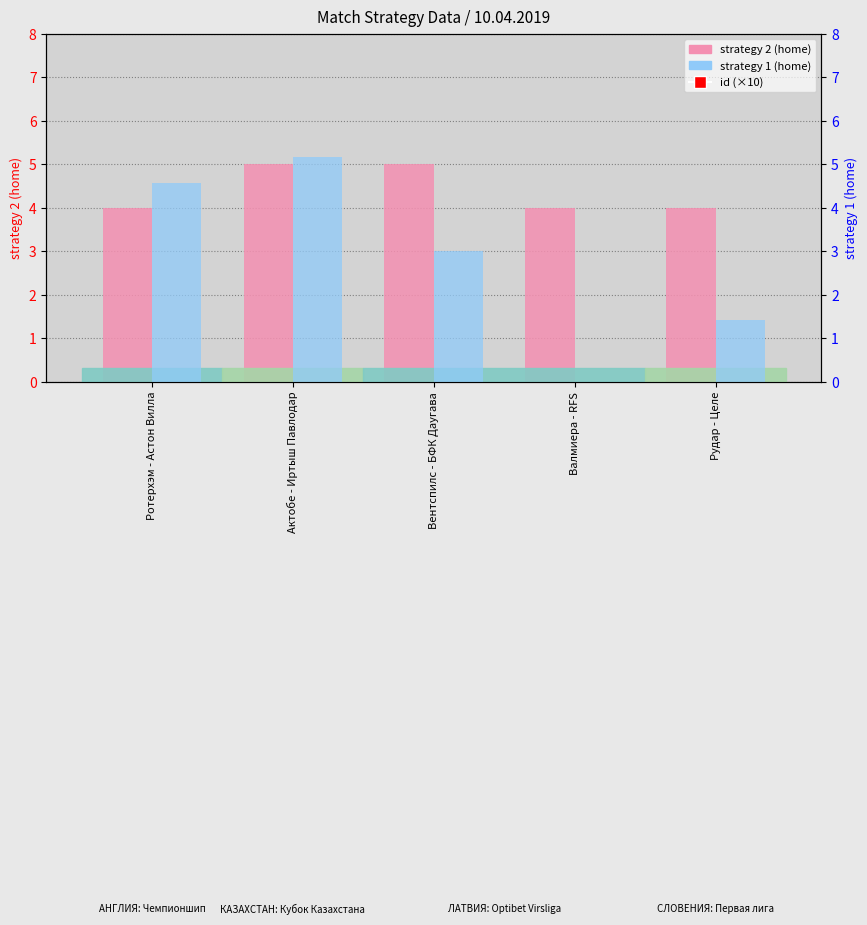

Reading left to right, list all the values displayed in this chart.

strategy 2 (home): Ротерхэм - Астон Вилла=4.0	Актобе - Иртыш Павлодар=5.0	Вентспилс - БФК Даугава=5.0	Валмиера - RFS=4.0	Рудар - Целе=4.0
strategy 1 (home): Ротерхэм - Астон Вилла=4.6	Актобе - Иртыш Павлодар=5.2	Вентспилс - БФК Даугава=3.0	Валмиера - RFS=0.0	Рудар - Целе=1.4